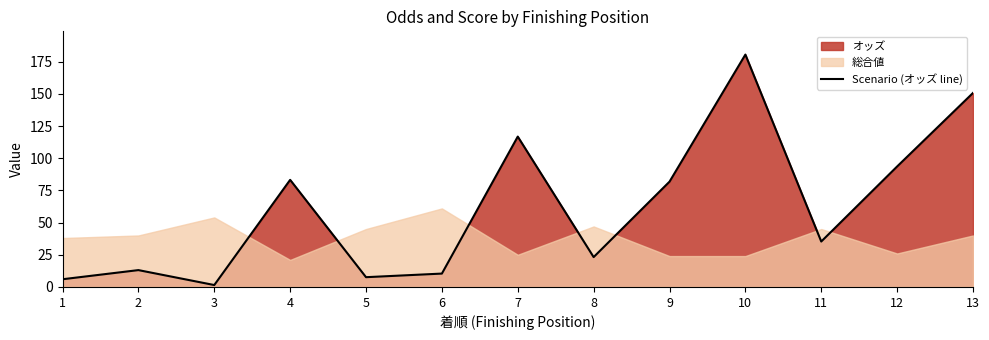

The chart shows a value of 10.4 at 6. True or false?

True